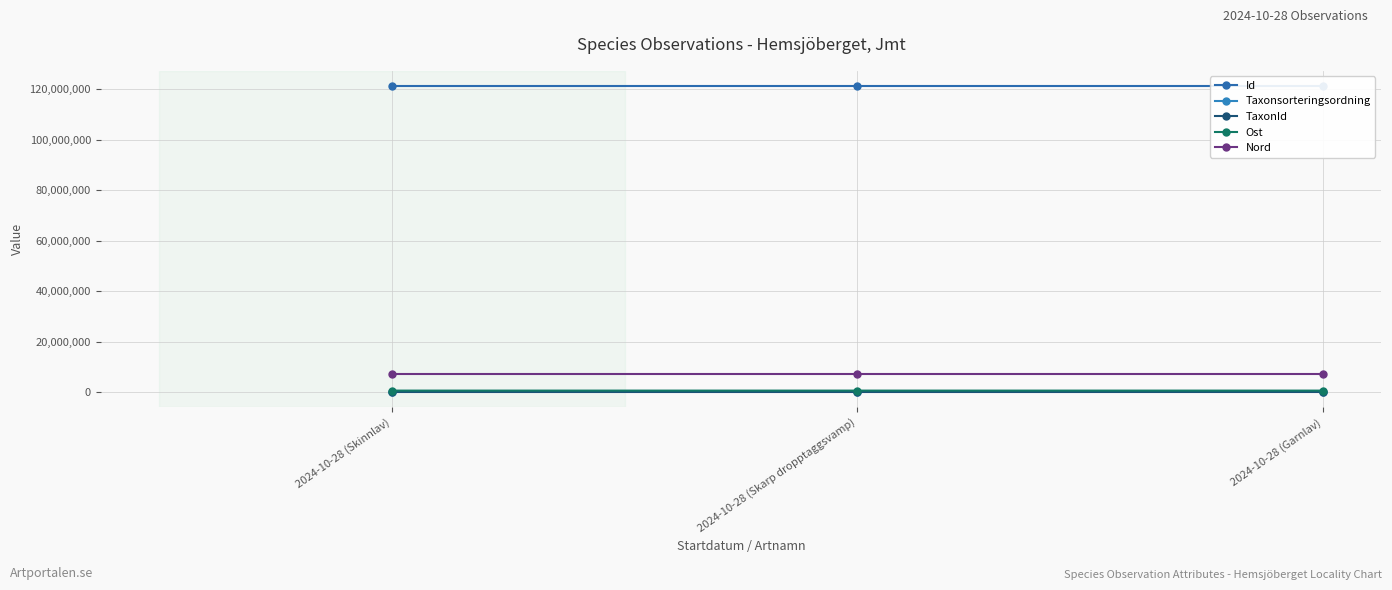

How many distinct data groups are displayed?

5